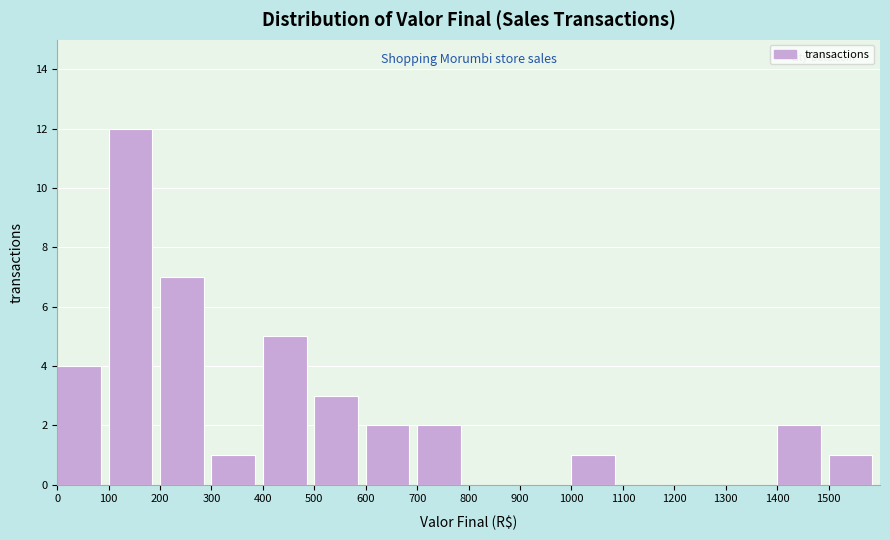

Which range on the x-axis has the tallest bar?

100 to 200